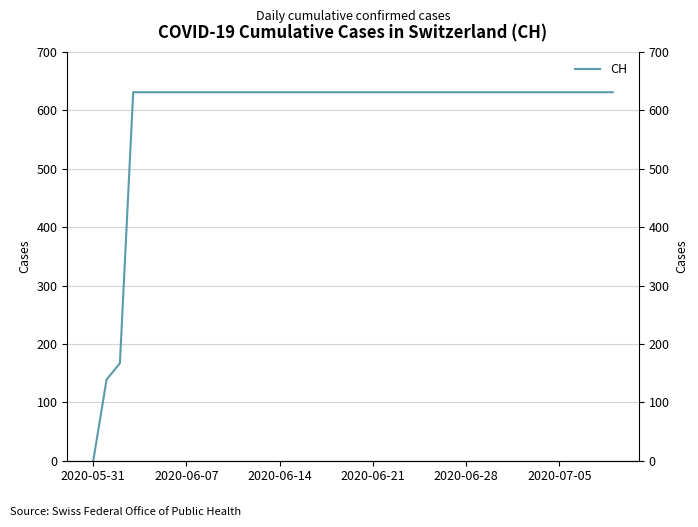

What is the average value?

591